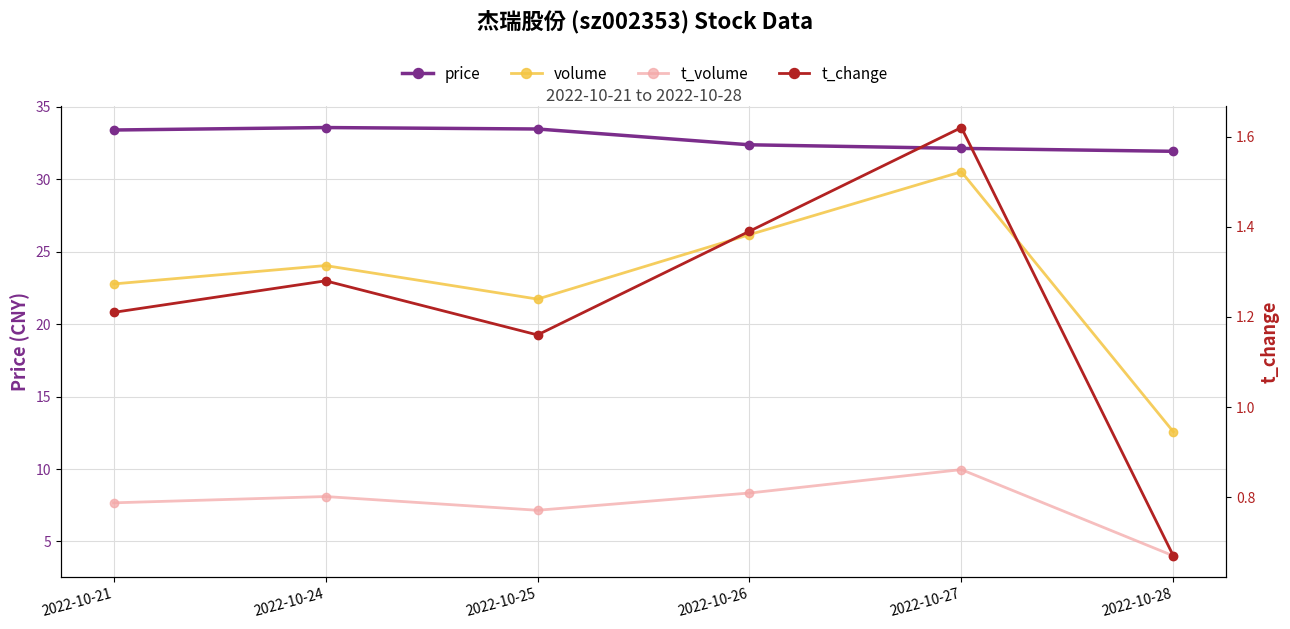

What are all the series names shown in the legend?

price, volume, t_volume, t_change